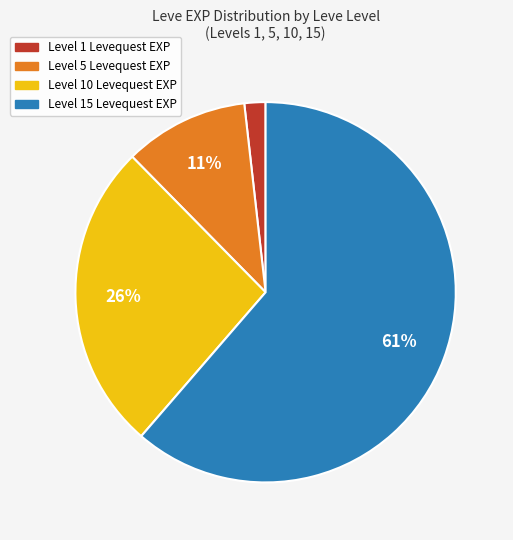

To the nearest percent, what is the average slice percentage?

25%